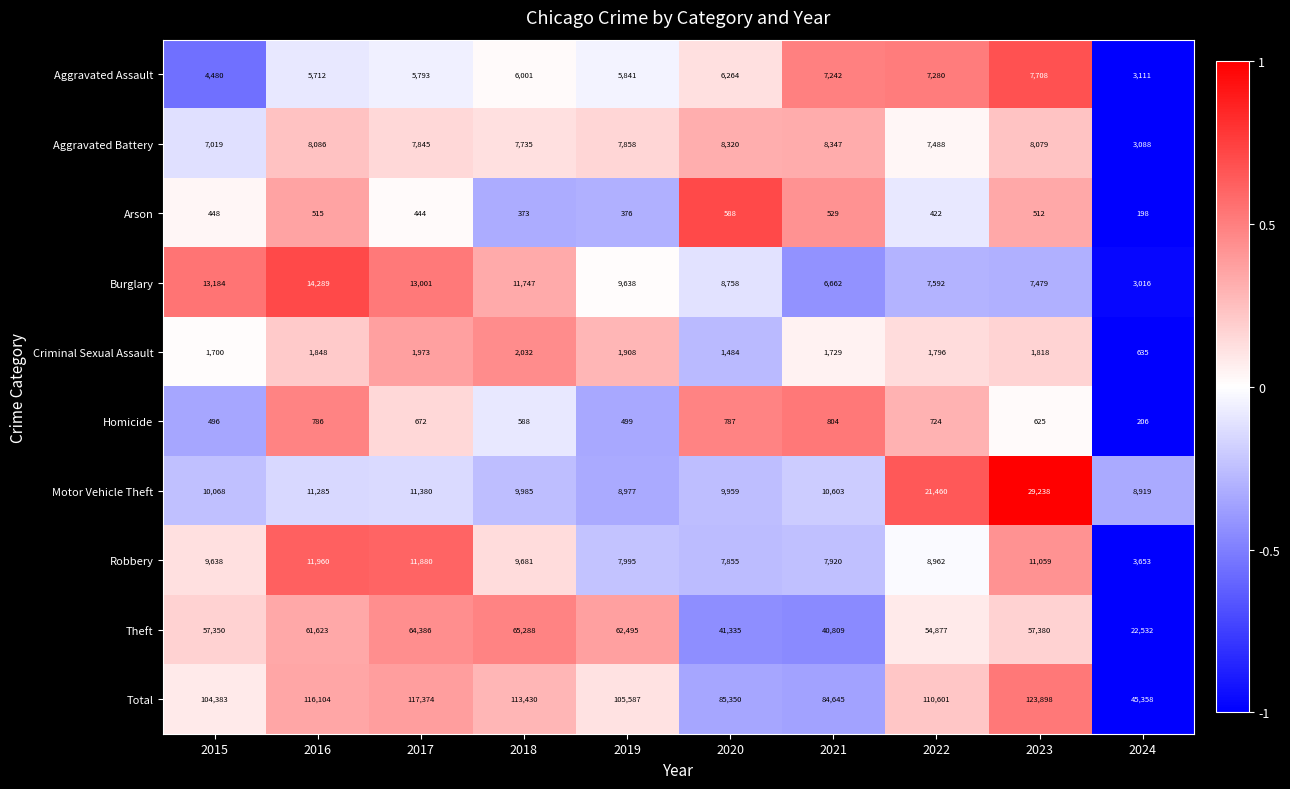

Count the number of data series in this chart.

10